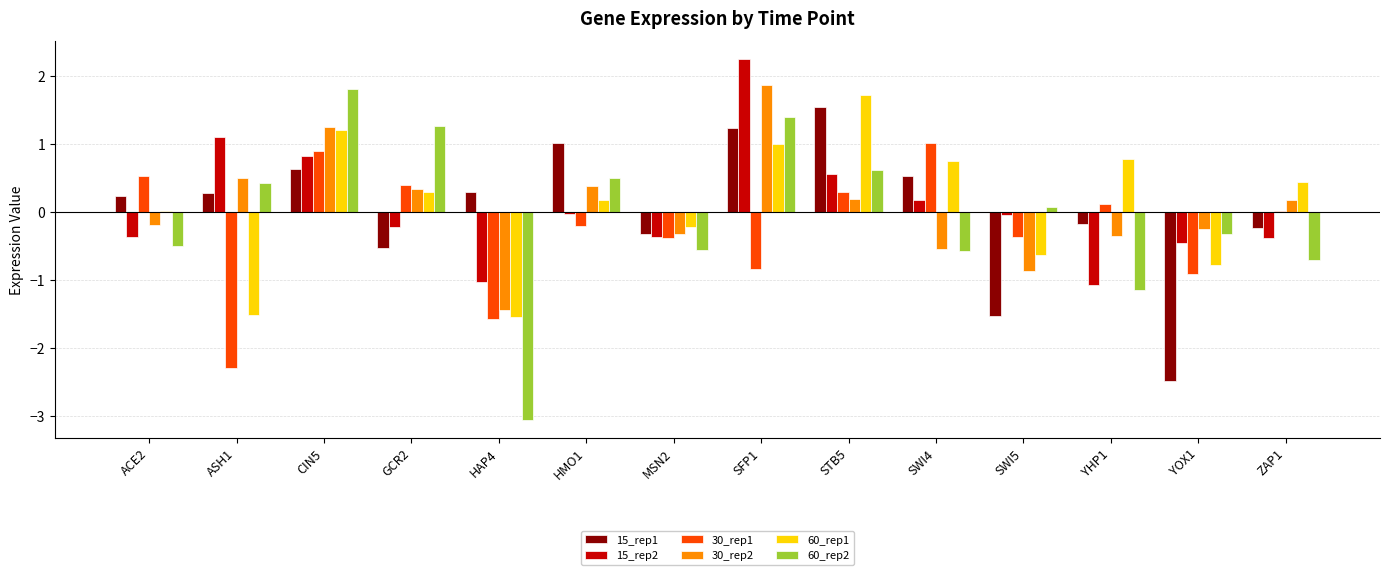

What are all the series names shown in the legend?

15_rep1, 15_rep2, 30_rep1, 30_rep2, 60_rep1, 60_rep2